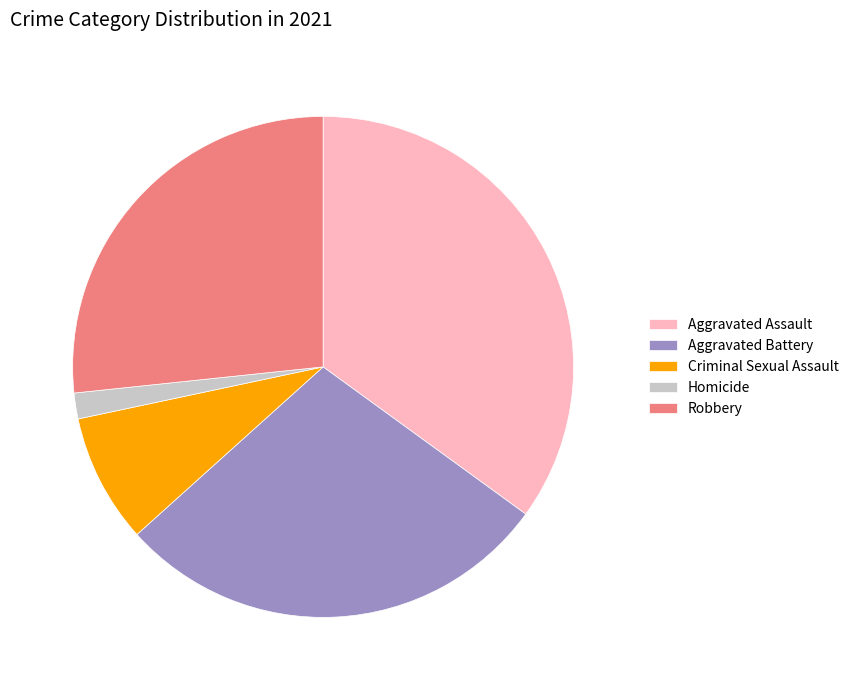

True or false: Homicide accounts for 2% of the total.

True